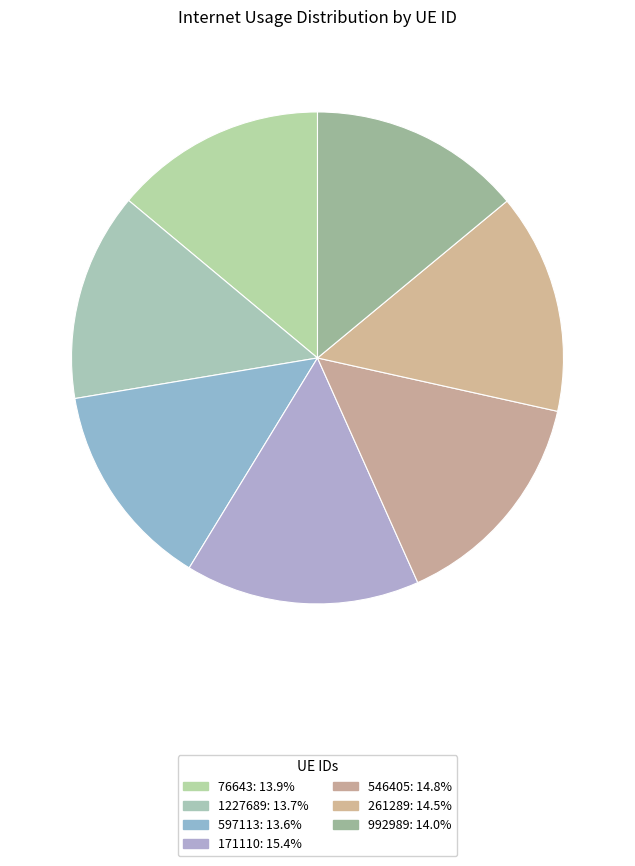

Does 1227689 account for over 50% of the chart?

No